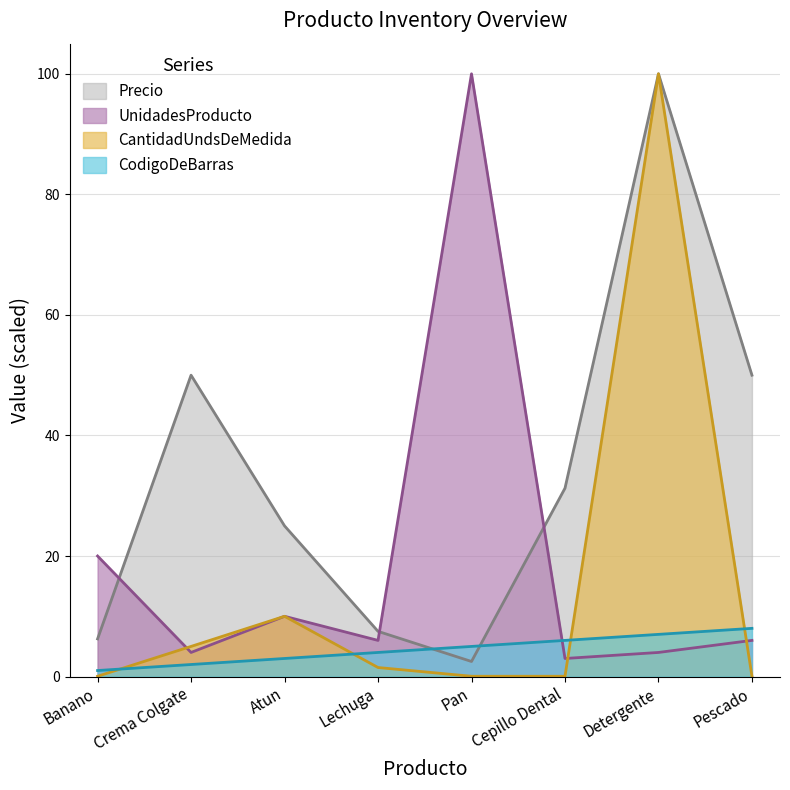

Does the chart display data point markers on the line(s)?

No